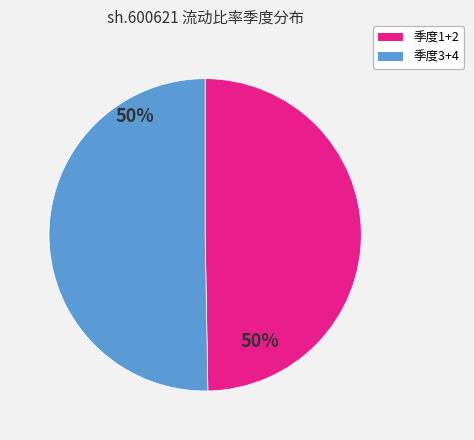

How many segments does this pie chart have?

2